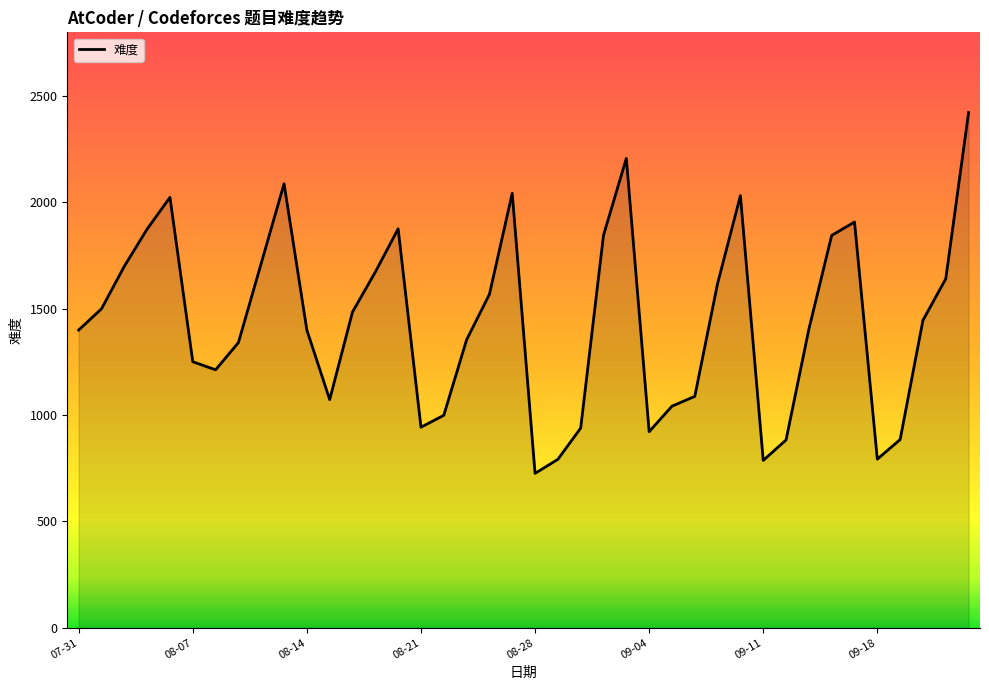

What is the difference between the maximum and minimum values?

1697